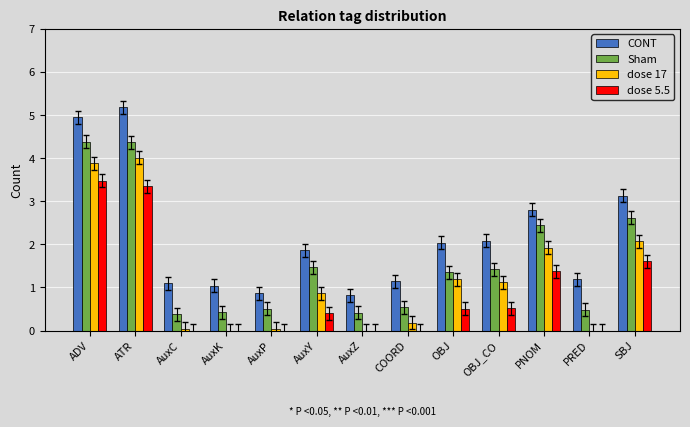

The dose 17 series shows -2.6 at AuxK. True or false?

False